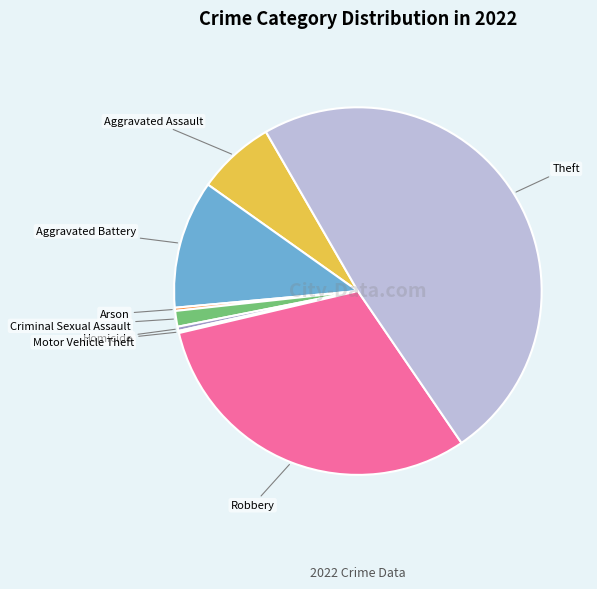

What is the largest slice in the pie chart?

Theft